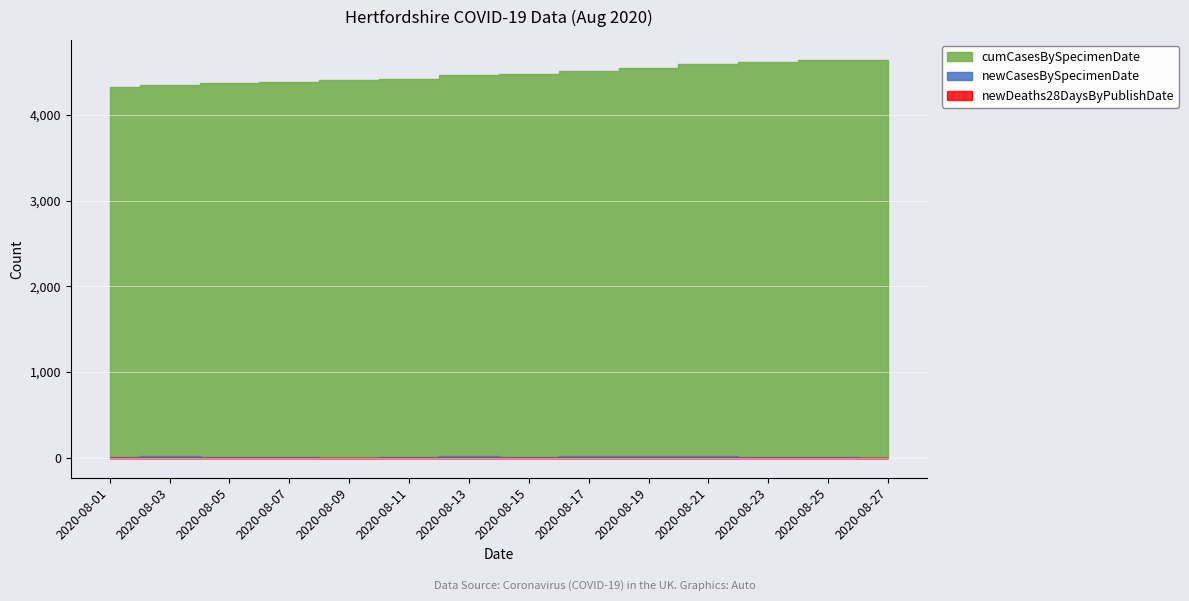

What is the difference between the maximum and minimum values in the newDeaths28DaysByPublishDate series?

1